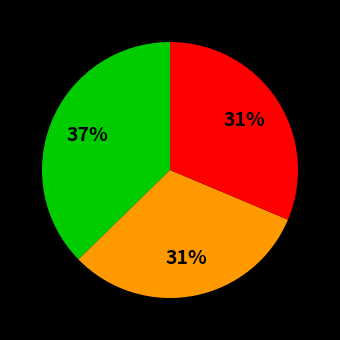

Is there a majority slice in this chart?

No